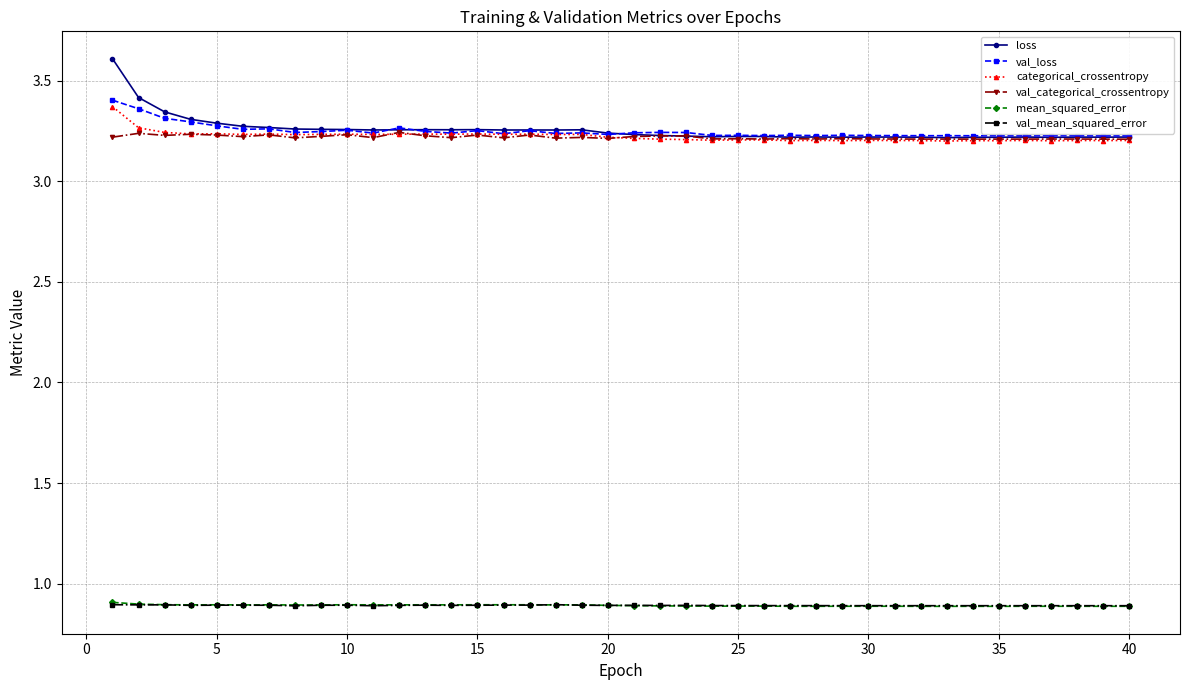

True or false: val_loss has more than 1 interior local peaks.

True